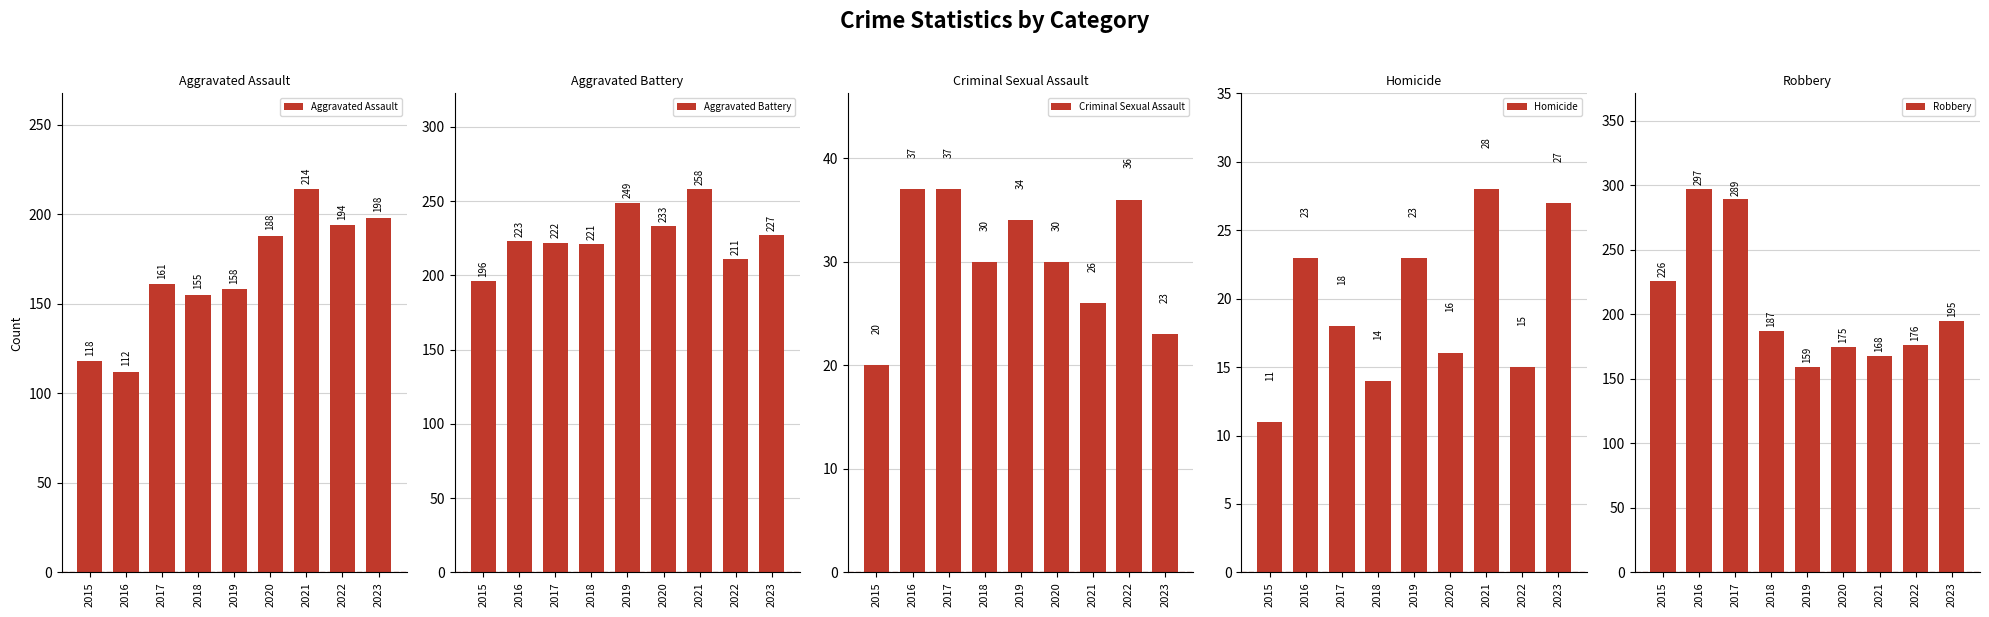

What is the difference between the highest and lowest values at 2015?

215